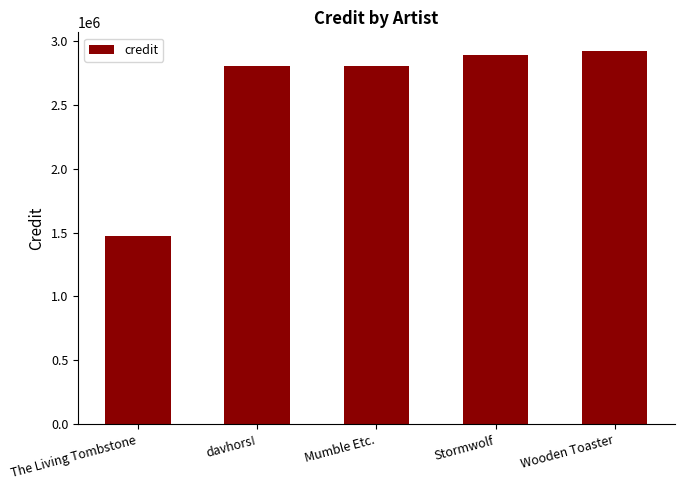

What is the smallest value displayed?

1475236